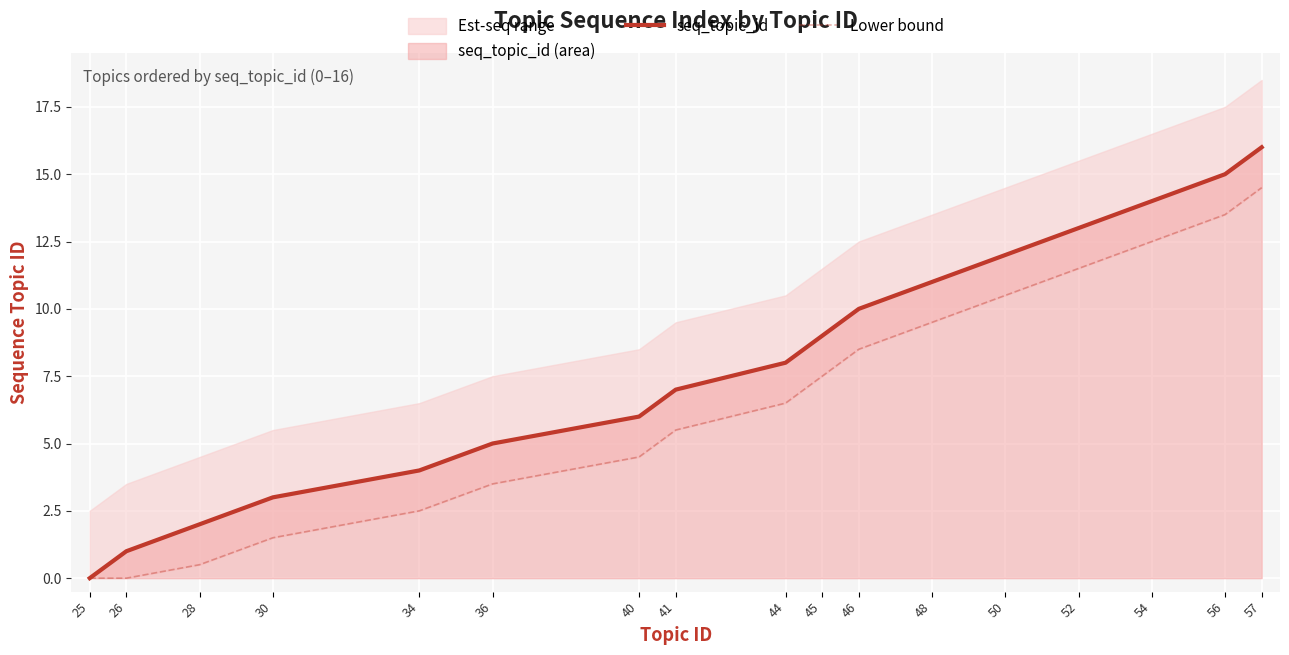

Reading left to right, extract all data points from this chart.

seq_topic_id: 0.0	1.0	2.0	3.0	4.0	5.0	6.0	7.0	8.0	9.0	10.0	11.0	12.0	13.0	14.0	15.0	16.0
Lower bound: 0.0	0.0	0.5	1.5	2.5	3.5	4.5	5.5	6.5	7.5	8.5	9.5	10.5	11.5	12.5	13.5	14.5